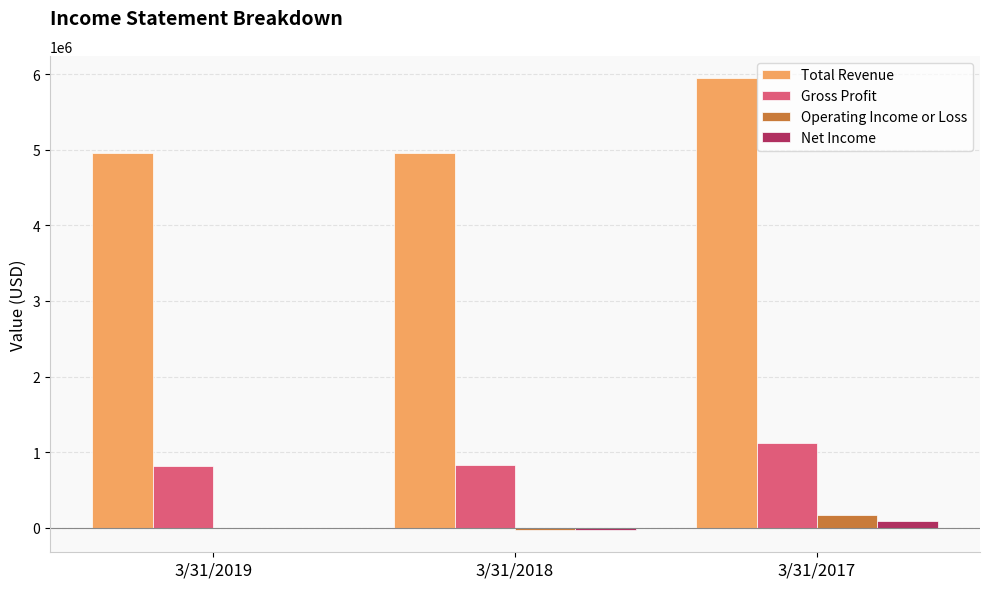

The value of Gross Profit at 3/31/2017 is 1775226. True or false?

False